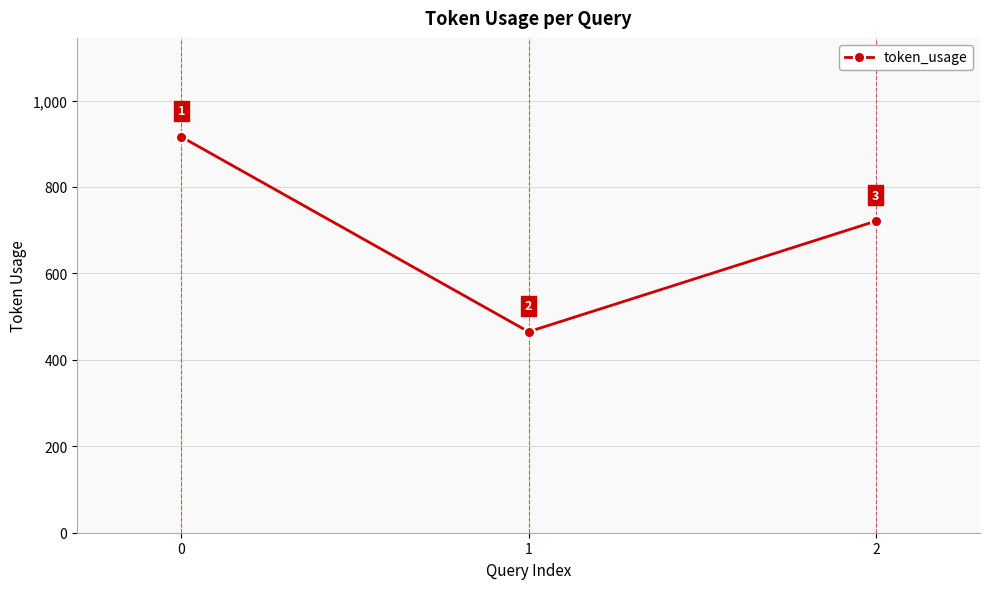

List the labels in order of value, smallest first.

1, 2, 0